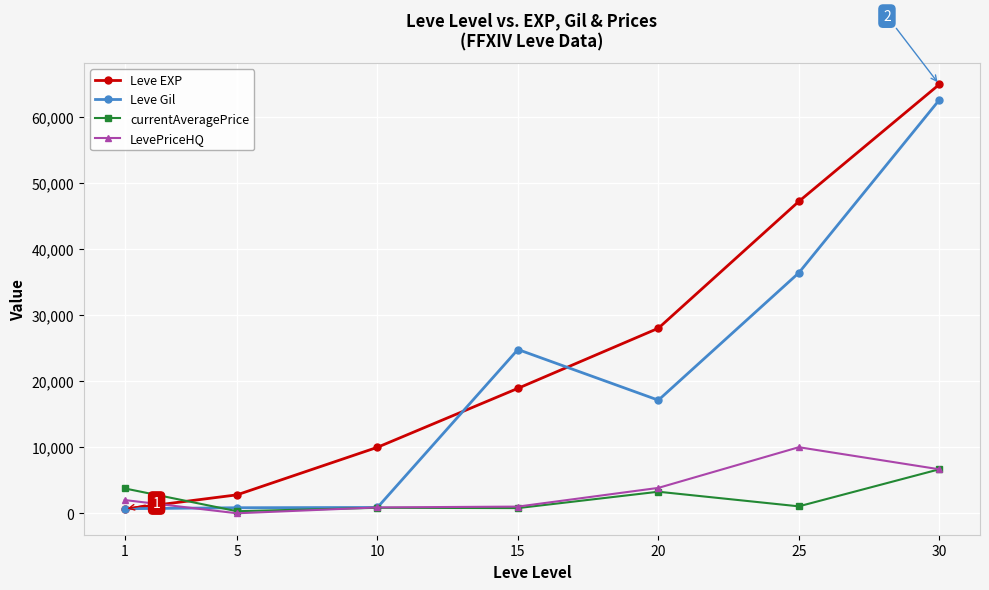

Which series ends up on top after the final intersection of LevePriceHQ and Leve EXP?

Leve EXP